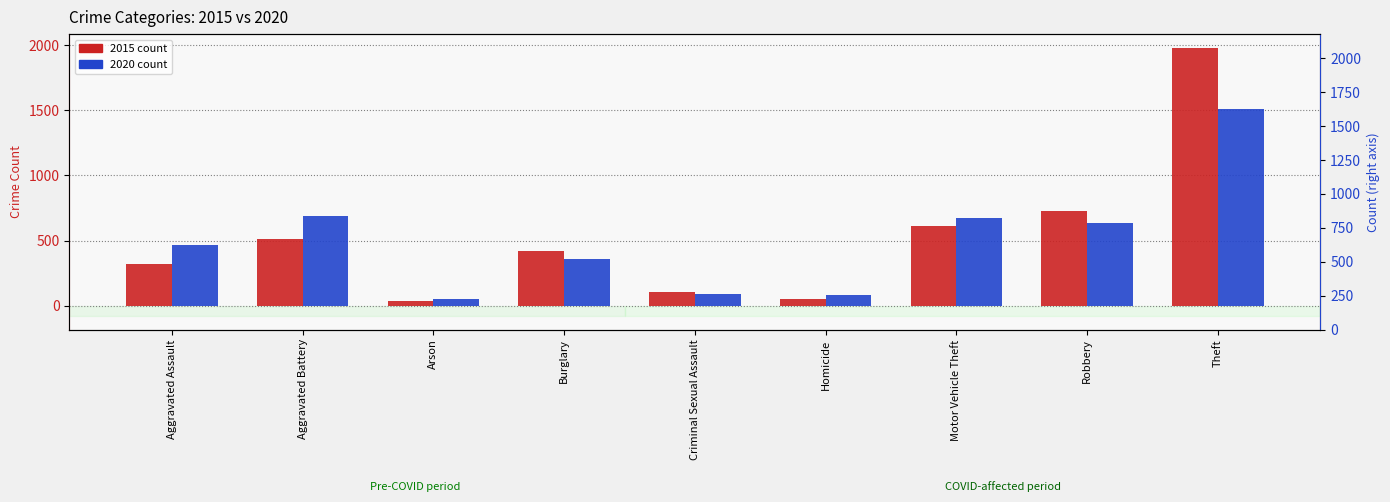

At Robbery, list the series in order from smallest to largest.

2020, 2015